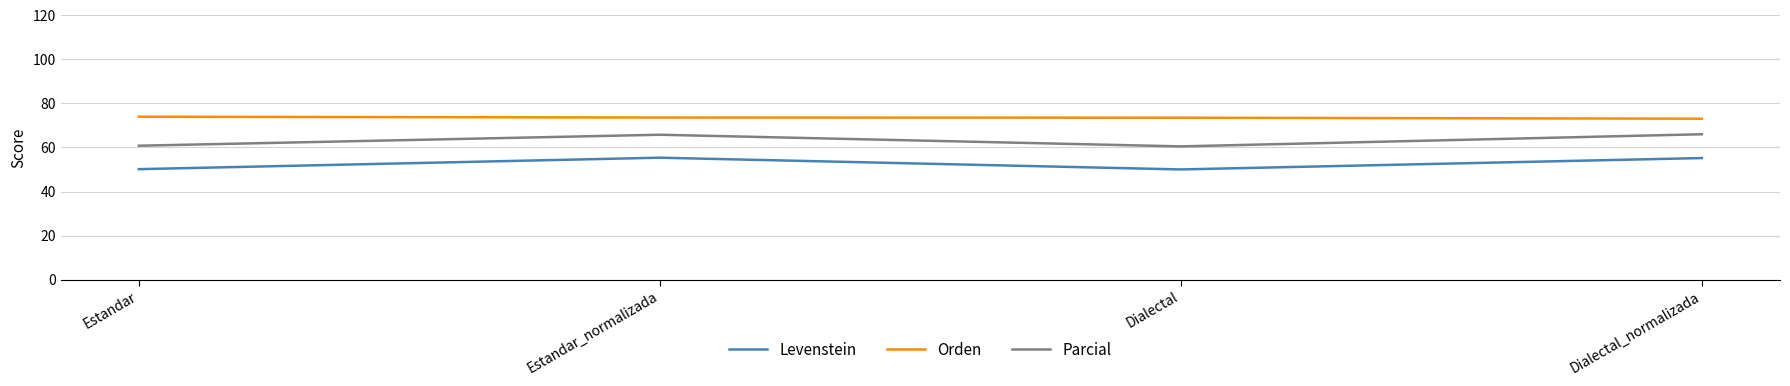

How many series are shown in this chart?

3